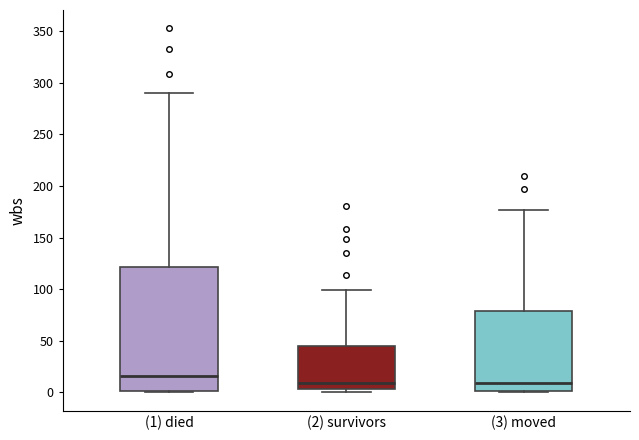

Reading left to right, read every box against the y-axis: the position of its median line, the range the box covers, and the ends of its whiskers. The values are not printed on the chart, so give them approximately, as read against the axis.

(1) died: median 15, box 0 to 120, whiskers 0 to 290
(2) survivors: median 10, box 5 to 45, whiskers 0 to 100
(3) moved: median 10, box 0 to 80, whiskers 0 to 175